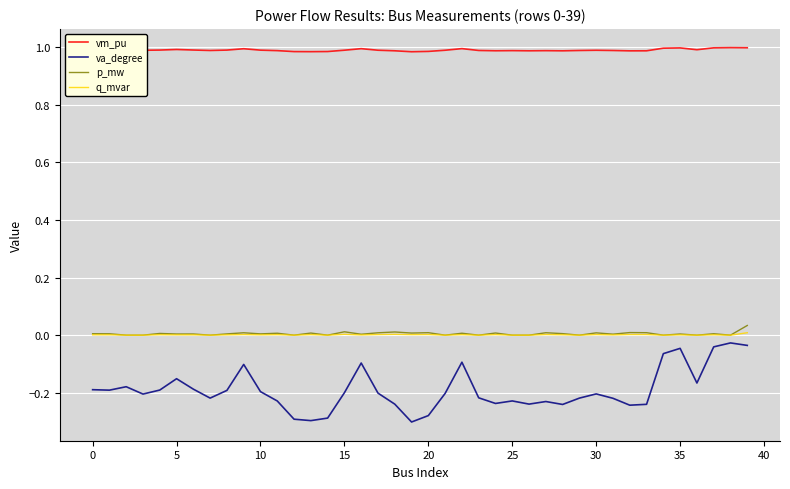

Which series has the widest spread of values?

va_degree